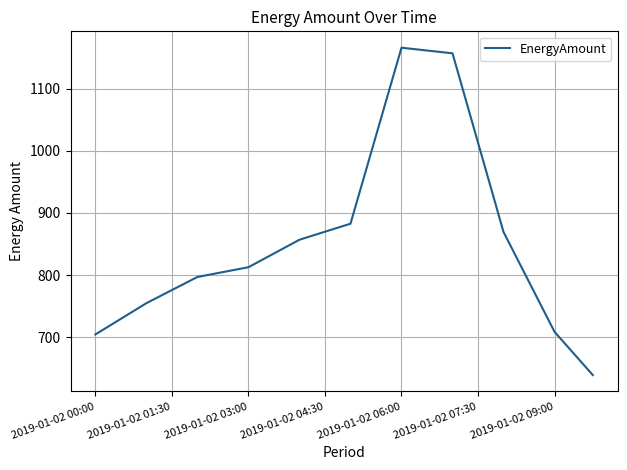

What is the maximum value shown in the chart?

1165.8